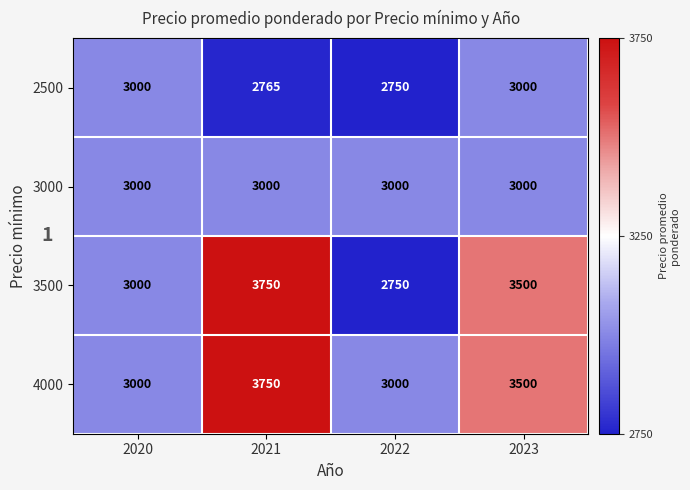

Reading left to right, extract all data points from this chart.

2500: 3000	2765	2750	3000
3000: 3000	3000	3000	3000
3500: 3000	3750	2750	3500
4000: 3000	3750	3000	3500